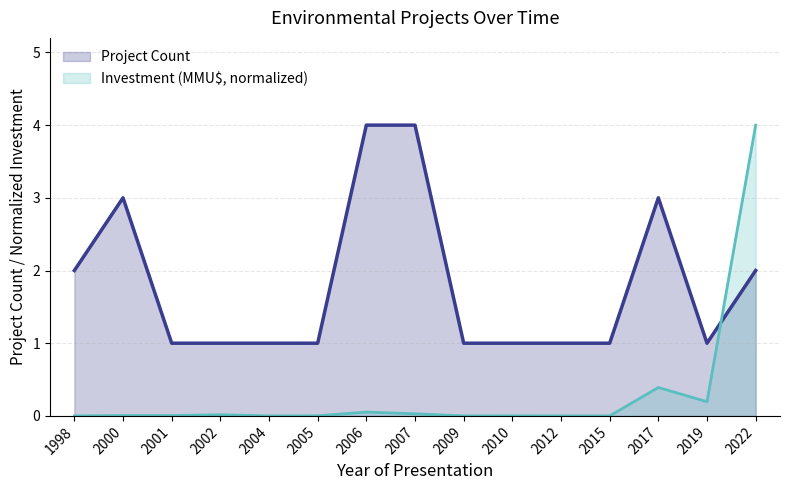

At which label does Project Count reach its peak?

2006